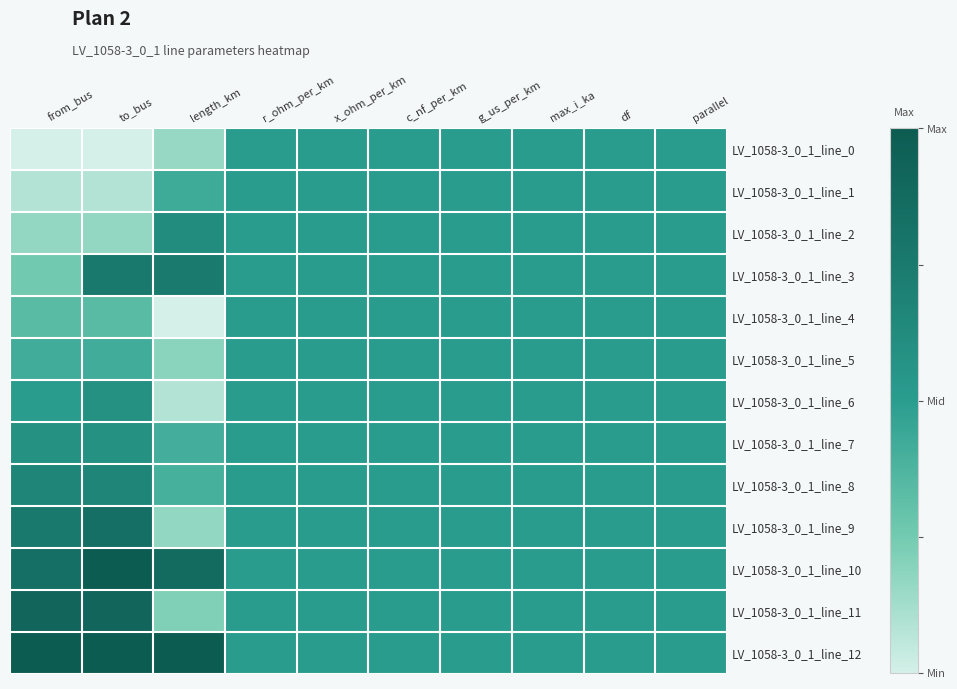

Reading left to right, extract all data points from this chart.

LV_1058-3_0_1_line_0: from_bus=0.0	to_bus=0.0	length_km=0.2	r_ohm_per_km=0.5	x_ohm_per_km=0.5	c_nf_per_km=0.5	g_us_per_km=0.5	max_i_ka=0.5	df=0.5	parallel=0.5
LV_1058-3_0_1_line_1: from_bus=0.1	to_bus=0.1	length_km=0.4	r_ohm_per_km=0.5	x_ohm_per_km=0.5	c_nf_per_km=0.5	g_us_per_km=0.5	max_i_ka=0.5	df=0.5	parallel=0.5
LV_1058-3_0_1_line_2: from_bus=0.2	to_bus=0.2	length_km=0.6	r_ohm_per_km=0.5	x_ohm_per_km=0.5	c_nf_per_km=0.5	g_us_per_km=0.5	max_i_ka=0.5	df=0.5	parallel=0.5
LV_1058-3_0_1_line_3: from_bus=0.2	to_bus=0.8	length_km=0.7	r_ohm_per_km=0.5	x_ohm_per_km=0.5	c_nf_per_km=0.5	g_us_per_km=0.5	max_i_ka=0.5	df=0.5	parallel=0.5
LV_1058-3_0_1_line_4: from_bus=0.3	to_bus=0.3	length_km=0.0	r_ohm_per_km=0.5	x_ohm_per_km=0.5	c_nf_per_km=0.5	g_us_per_km=0.5	max_i_ka=0.5	df=0.5	parallel=0.5
LV_1058-3_0_1_line_5: from_bus=0.4	to_bus=0.4	length_km=0.2	r_ohm_per_km=0.5	x_ohm_per_km=0.5	c_nf_per_km=0.5	g_us_per_km=0.5	max_i_ka=0.5	df=0.5	parallel=0.5
LV_1058-3_0_1_line_6: from_bus=0.5	to_bus=0.6	length_km=0.1	r_ohm_per_km=0.5	x_ohm_per_km=0.5	c_nf_per_km=0.5	g_us_per_km=0.5	max_i_ka=0.5	df=0.5	parallel=0.5
LV_1058-3_0_1_line_7: from_bus=0.6	to_bus=0.6	length_km=0.4	r_ohm_per_km=0.5	x_ohm_per_km=0.5	c_nf_per_km=0.5	g_us_per_km=0.5	max_i_ka=0.5	df=0.5	parallel=0.5
LV_1058-3_0_1_line_8: from_bus=0.7	to_bus=0.7	length_km=0.4	r_ohm_per_km=0.5	x_ohm_per_km=0.5	c_nf_per_km=0.5	g_us_per_km=0.5	max_i_ka=0.5	df=0.5	parallel=0.5
LV_1058-3_0_1_line_9: from_bus=0.8	to_bus=0.8	length_km=0.2	r_ohm_per_km=0.5	x_ohm_per_km=0.5	c_nf_per_km=0.5	g_us_per_km=0.5	max_i_ka=0.5	df=0.5	parallel=0.5
LV_1058-3_0_1_line_10: from_bus=0.8	to_bus=1.0	length_km=0.9	r_ohm_per_km=0.5	x_ohm_per_km=0.5	c_nf_per_km=0.5	g_us_per_km=0.5	max_i_ka=0.5	df=0.5	parallel=0.5
LV_1058-3_0_1_line_11: from_bus=0.9	to_bus=0.9	length_km=0.2	r_ohm_per_km=0.5	x_ohm_per_km=0.5	c_nf_per_km=0.5	g_us_per_km=0.5	max_i_ka=0.5	df=0.5	parallel=0.5
LV_1058-3_0_1_line_12: from_bus=1.0	to_bus=1.0	length_km=1.0	r_ohm_per_km=0.5	x_ohm_per_km=0.5	c_nf_per_km=0.5	g_us_per_km=0.5	max_i_ka=0.5	df=0.5	parallel=0.5